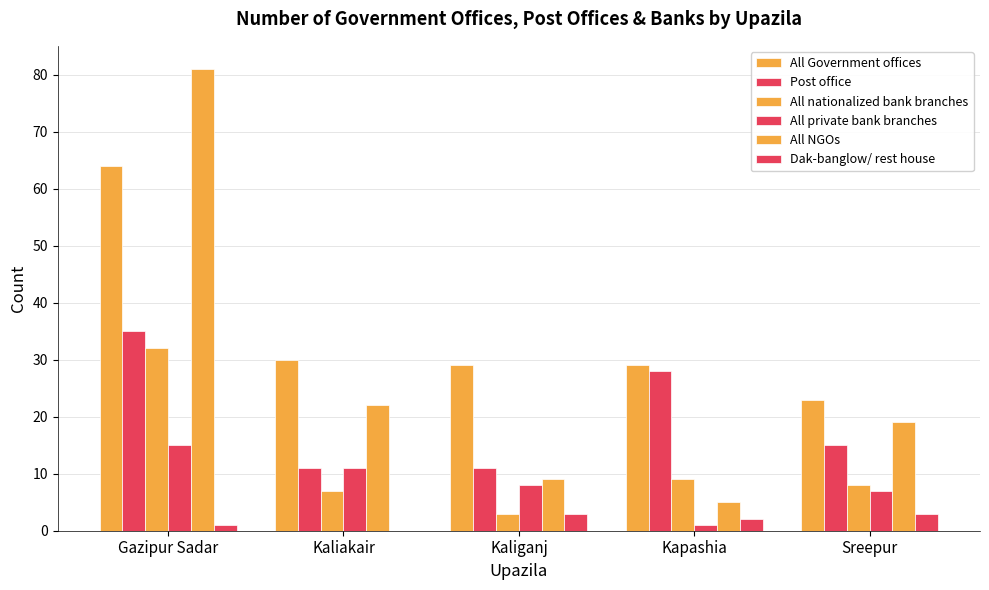

Count the number of categories in the chart.

5